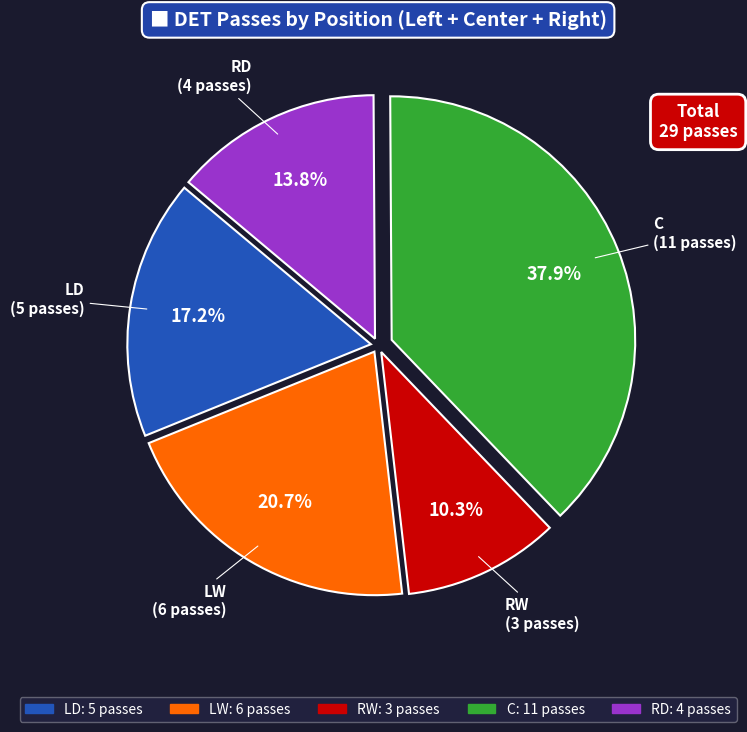

To the nearest percent, what is the difference between the largest and smallest slice percentages?

28%